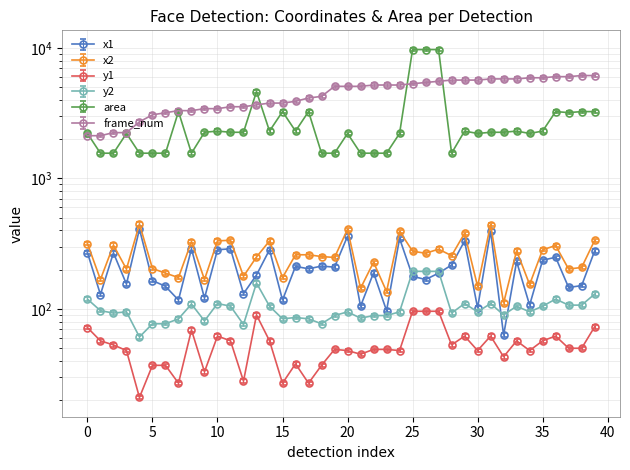

What is the value of the y2 point at the 6th from the left?

77.0